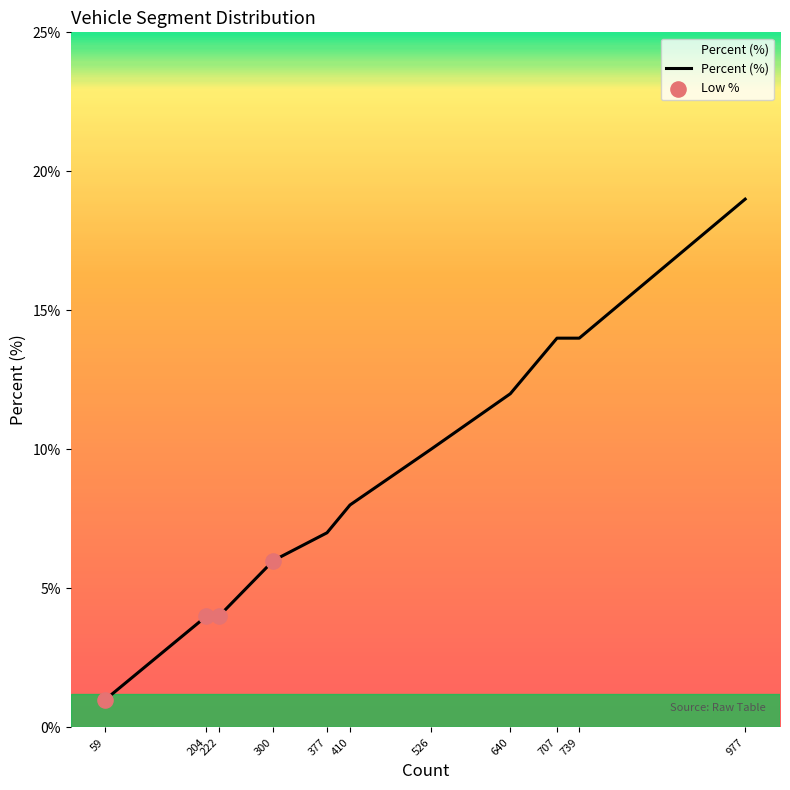

What is the change in value from 377 to 739?

+7